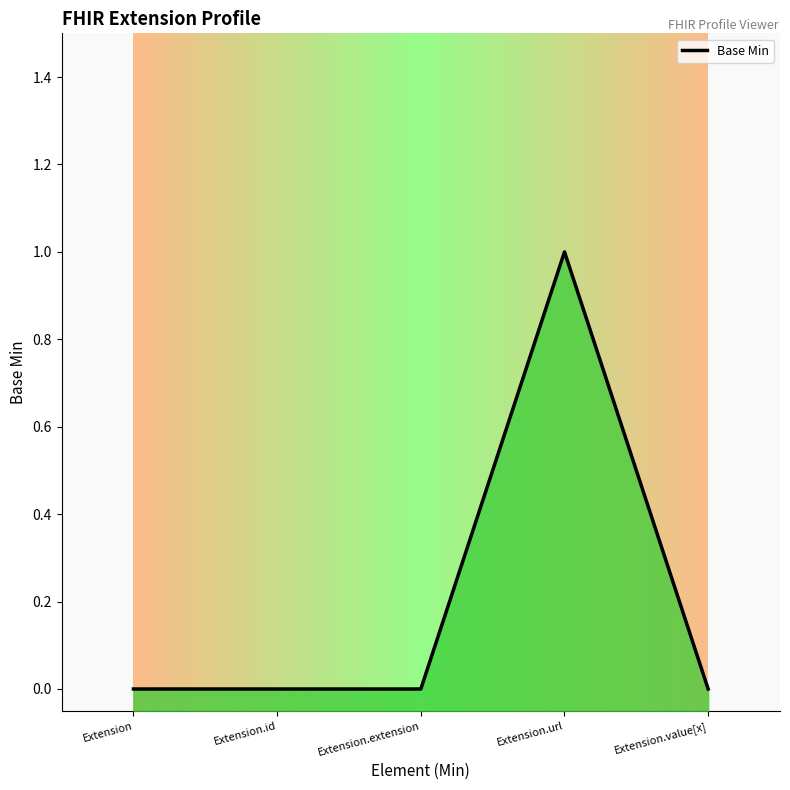

Reading right to left, what are all the values shown in this chart?

Extension.value[x]=0	Extension.url=1	Extension.extension=0	Extension.id=0	Extension=0